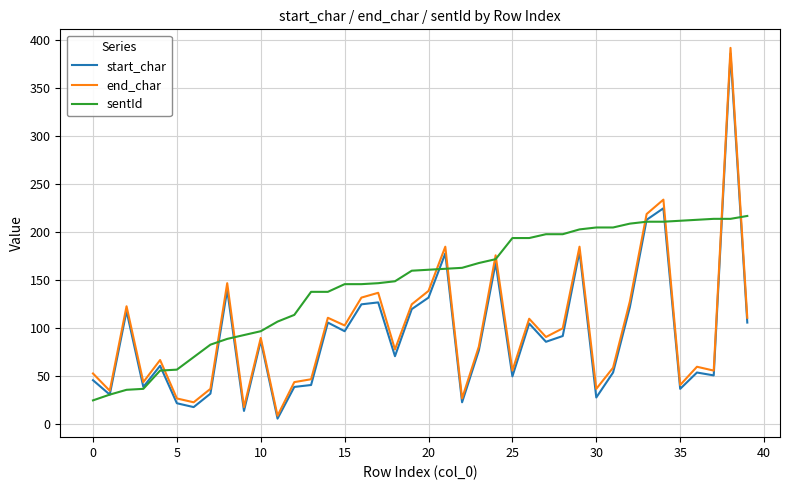

Which series has the largest range (max minus min)?

end_char